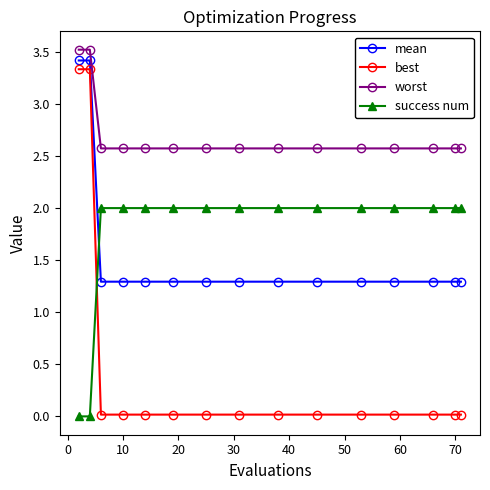

What is the minimum value for mean?

1.3